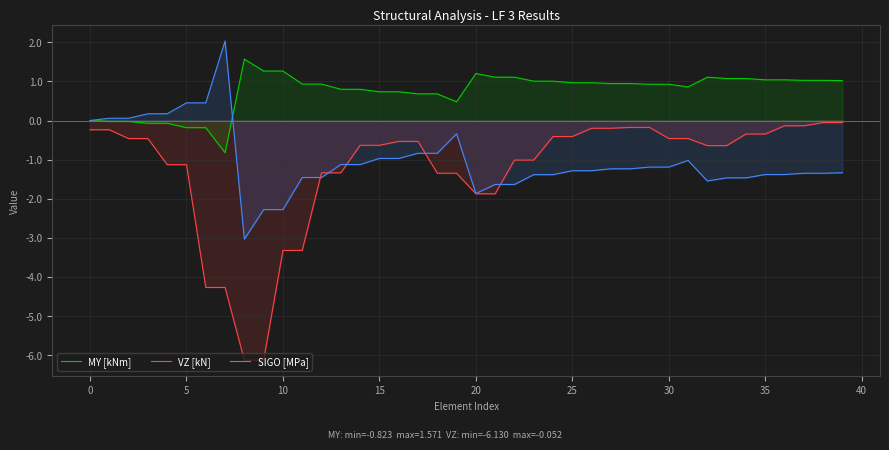

What are all the series names shown in the legend?

MY [kNm], VZ [kN], SIGO [MPa]